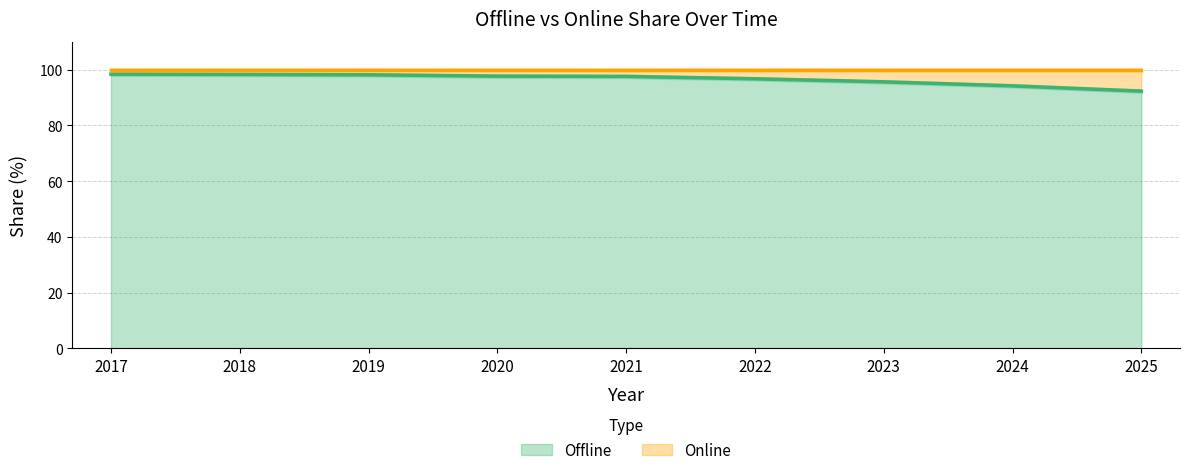

What is the difference between the maximum and minimum values?

6.1